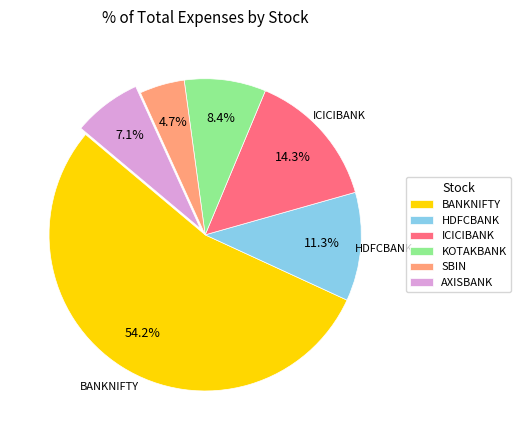

What percentage is the ICICIBANK slice, to the nearest percent?

14%